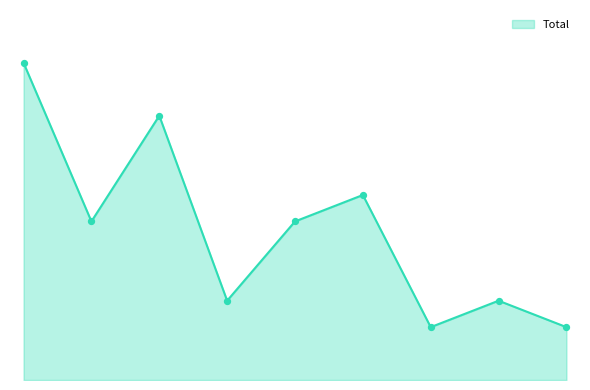

Which has a higher value, 2019 or 2017?

2017